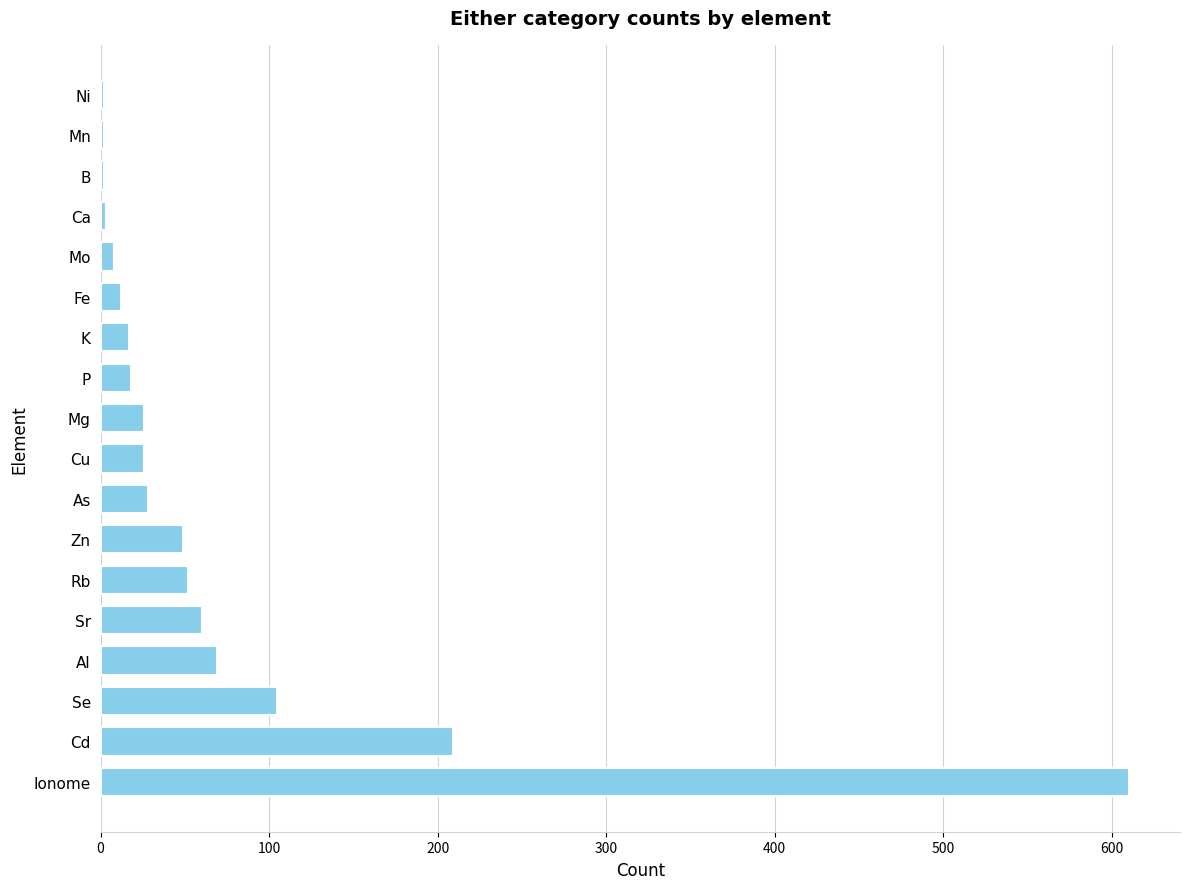

Approximately how many times larger is the value at Al compared to As?

2.5